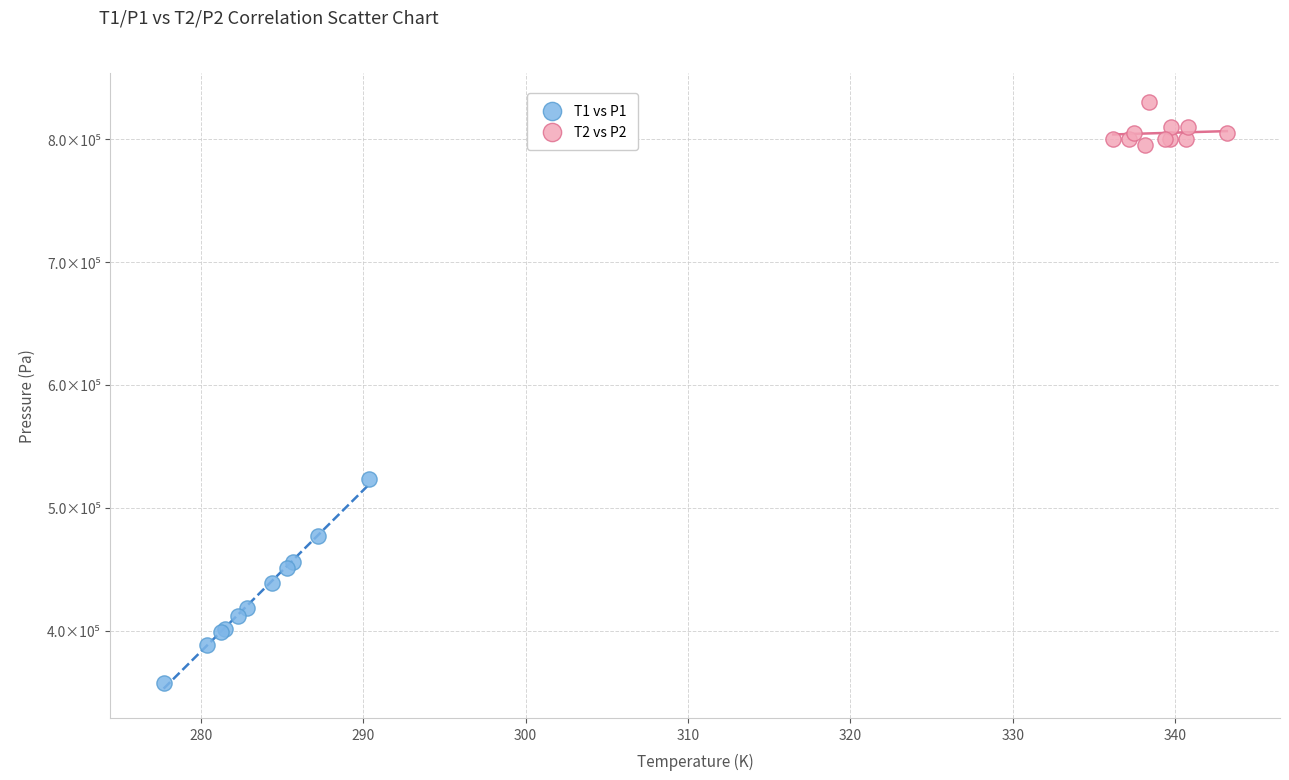

What are all the series names shown in the legend?

T1 vs P1, T2 vs P2